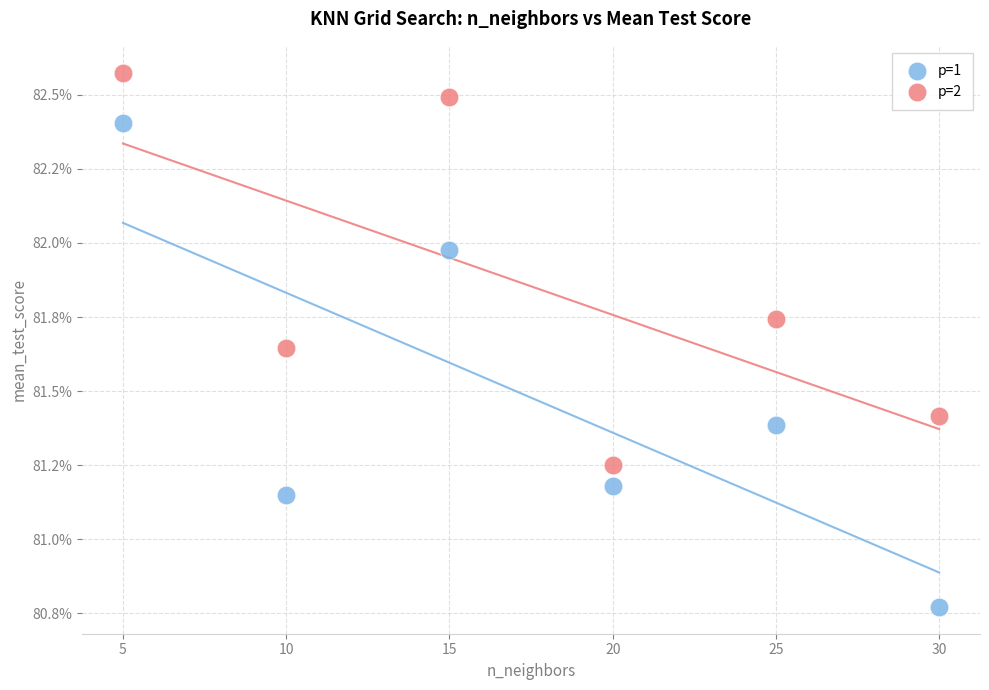

What are all the series names shown in the legend?

p=1, p=2